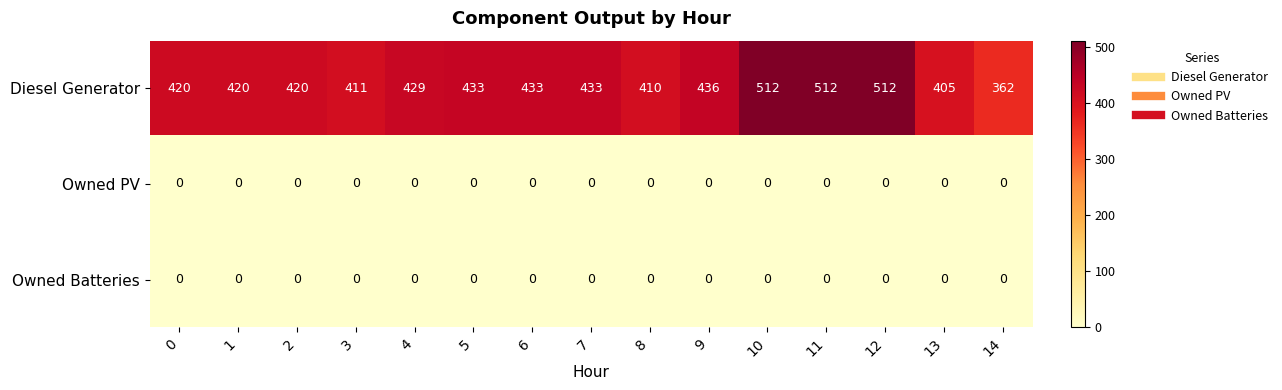

At how many categories does at least one series exceed 316?

15